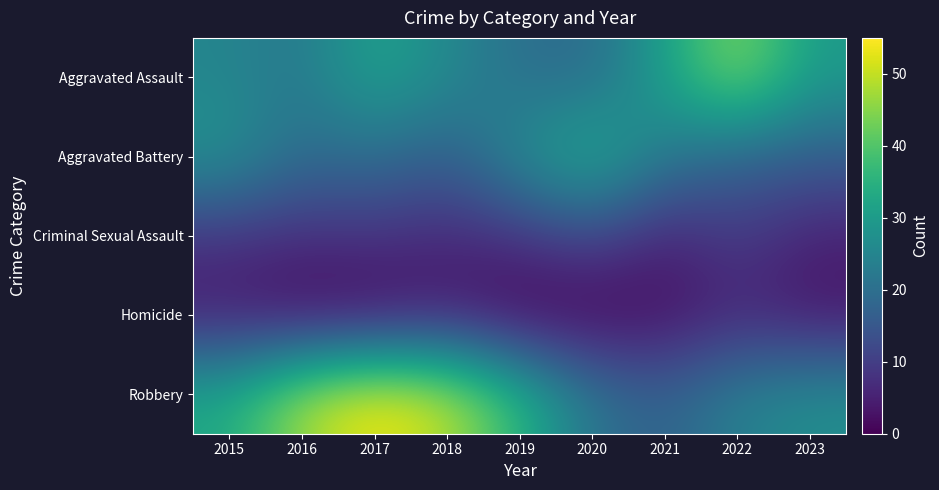

List the series in order of their overall mean, highest first.

Robbery, Aggravated Assault, Aggravated Battery, Criminal Sexual Assault, Homicide